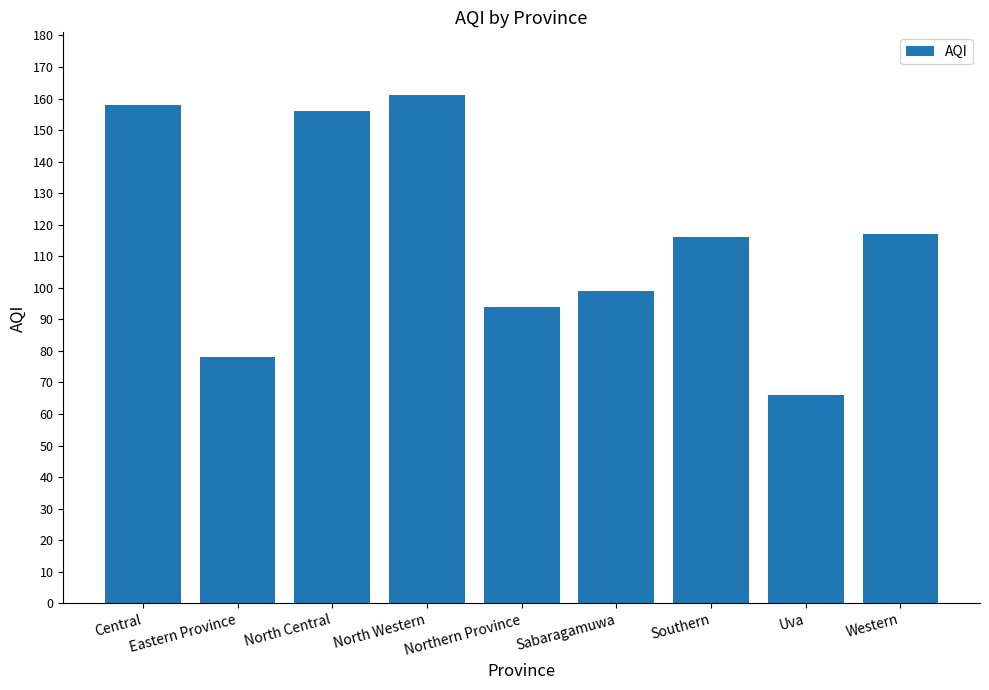

What is the difference between the maximum and second lowest values?

83